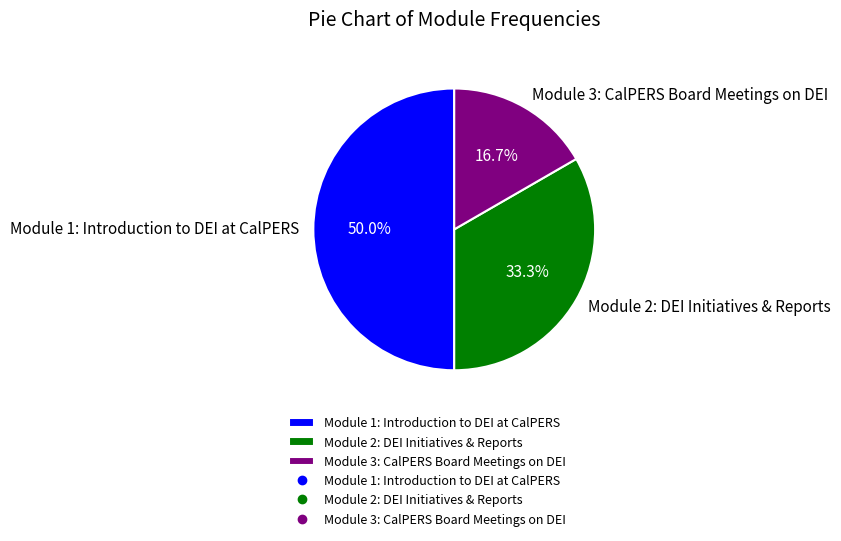

What is the ratio of the value at Module 1: Introduction to DEI at CalPERS to the value at Module 3: CalPERS Board Meetings on DEI?

3.0